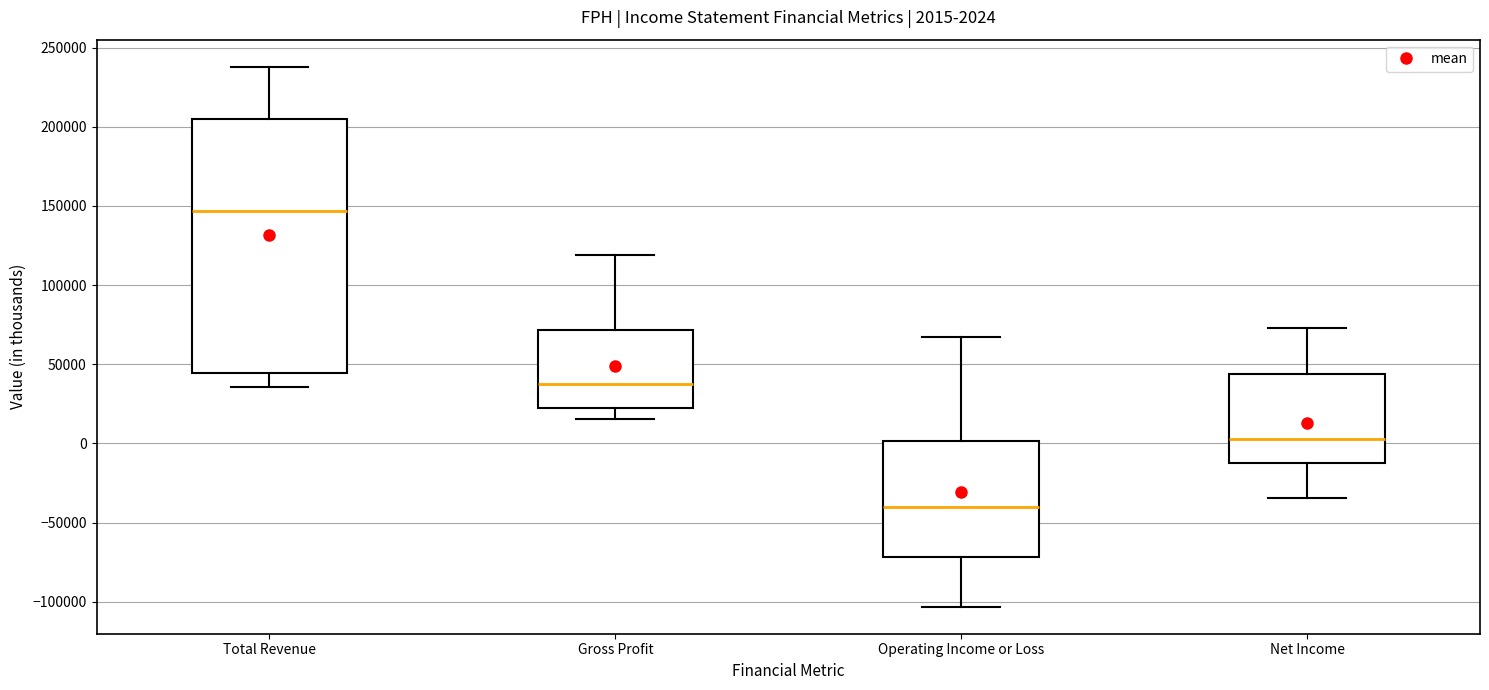

Which box is the tallest, from its lower edge to its upper edge?

Total Revenue